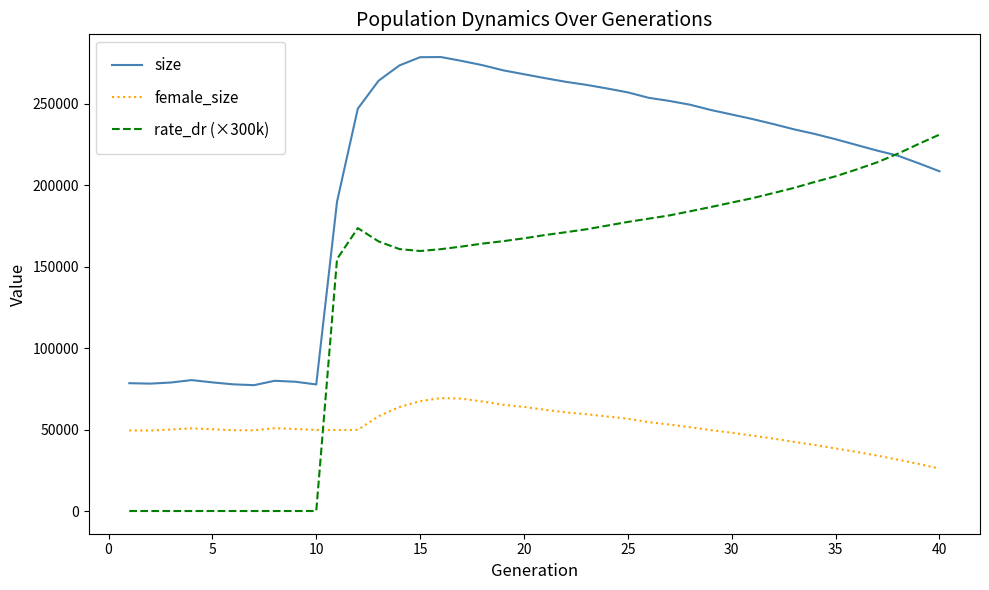

Which series has the largest range (max minus min)?

rate_dr (×300k)